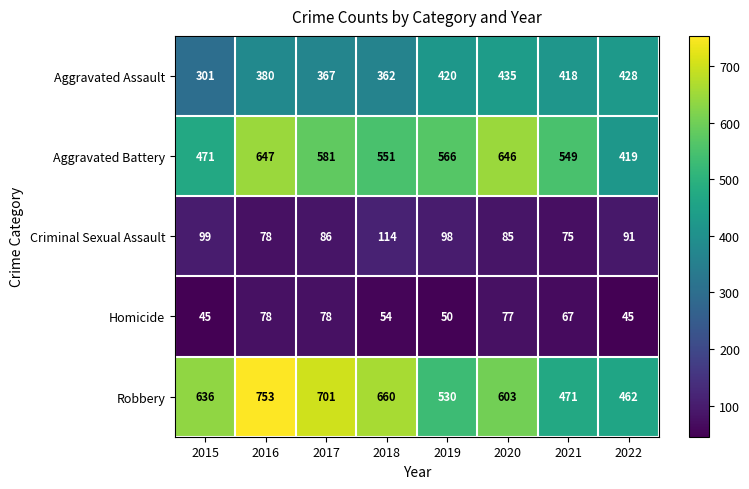

At which label does Aggravated Battery first exceed 566?

2016